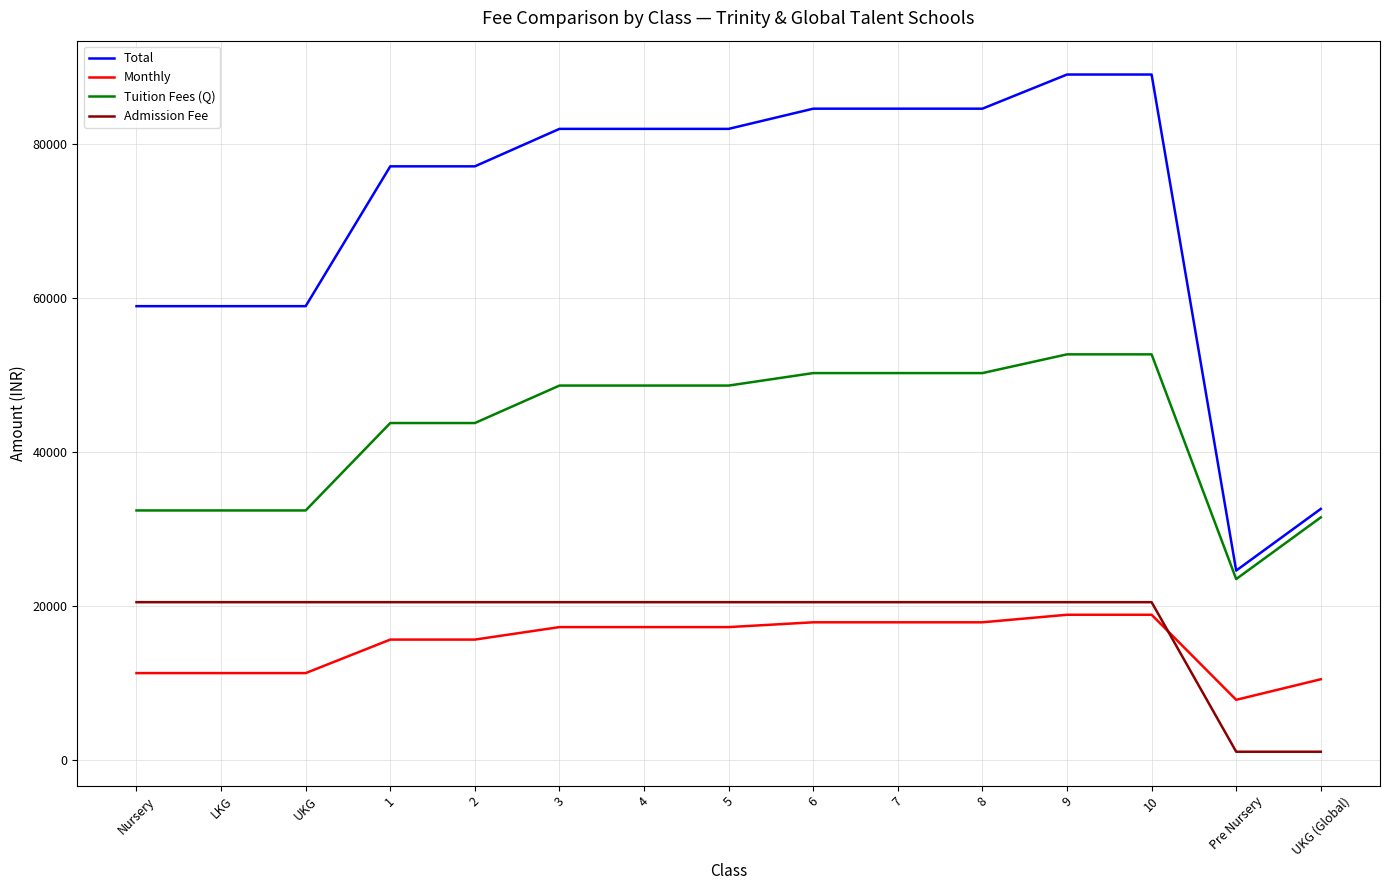

Reading left to right, list all the values displayed in this chart.

Total: Nursery=58900	LKG=58900	UKG=58900	1=77040	2=77040	3=81900	4=81900	5=81900	6=84520	7=84520	8=84520	9=88950	10=88950	Pre Nursery=24600	UKG (Global)=32600
Monthly: Nursery=11300	LKG=11300	UKG=11300	1=15647	2=15647	3=17267	4=17267	5=17267	6=17890	7=17890	8=17890	9=18867	10=18867	Pre Nursery=7833	UKG (Global)=10500
Tuition Fees (Q): Nursery=32400	LKG=32400	UKG=32400	1=43740	2=43740	3=48600	4=48600	5=48600	6=50220	7=50220	8=50220	9=52650	10=52650	Pre Nursery=23500	UKG (Global)=31500
Admission Fee: Nursery=20500	LKG=20500	UKG=20500	1=20500	2=20500	3=20500	4=20500	5=20500	6=20500	7=20500	8=20500	9=20500	10=20500	Pre Nursery=1100	UKG (Global)=1100